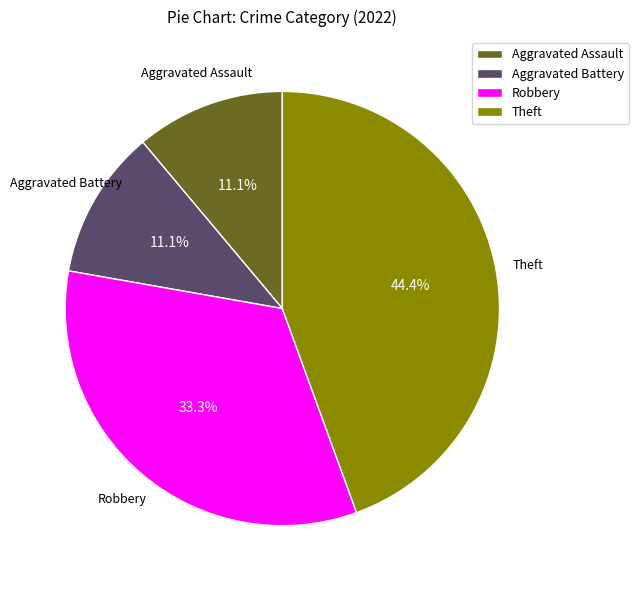

Which slice is the largest?

Theft